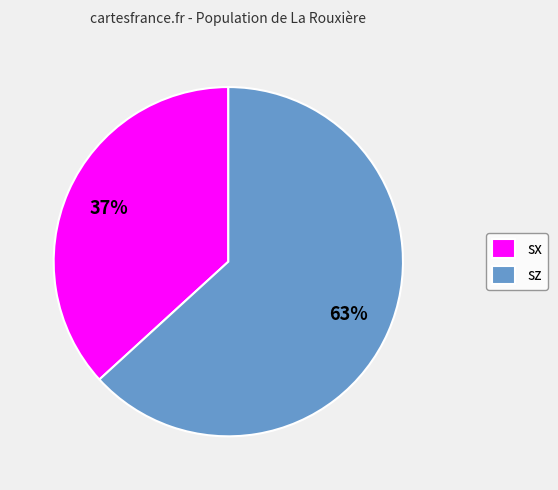

To the nearest percent, what is the difference between the sz and sx slice percentages?

26%